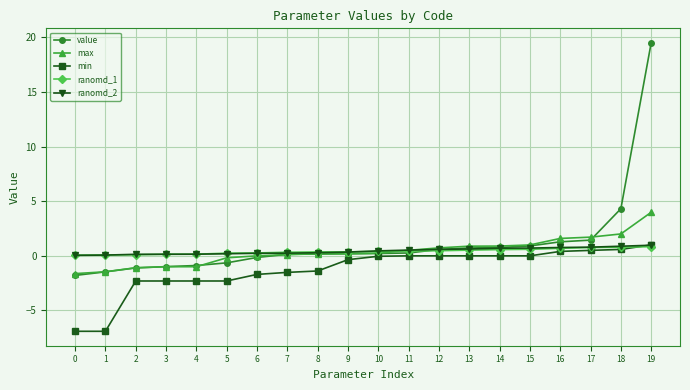

True or false: min and value cross at least once.

False